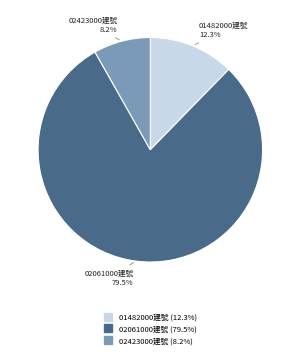

How many segments does this pie chart have?

3